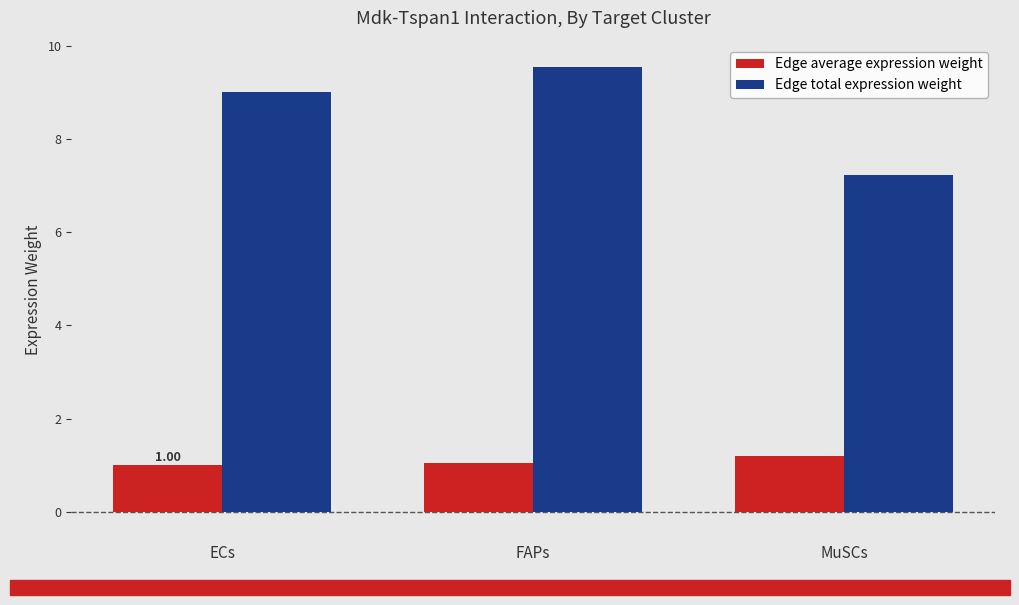

Rank the series at FAPs from highest to lowest value.

Edge total expression weight, Edge average expression weight